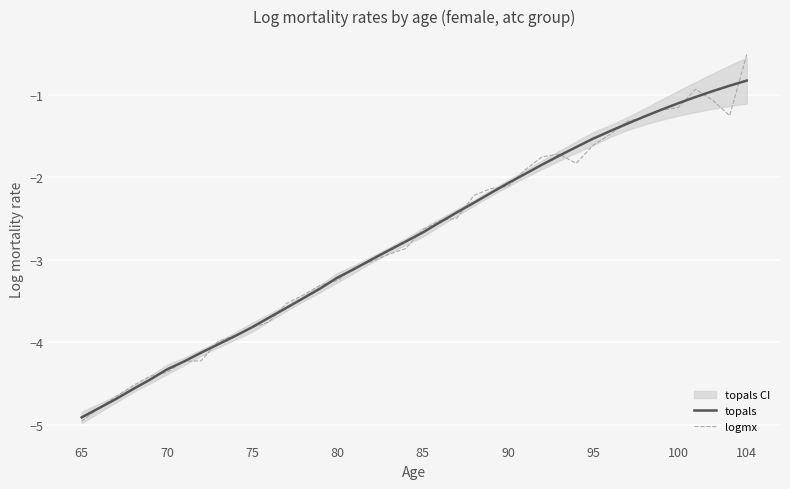

What is the minimum value for topals?

-4.9